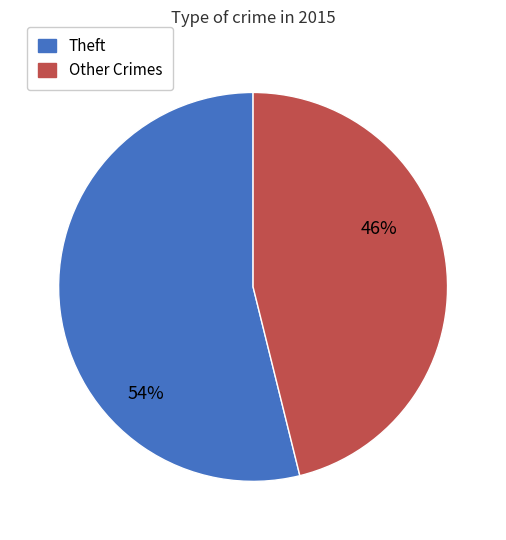

How many slices are in this pie chart?

2